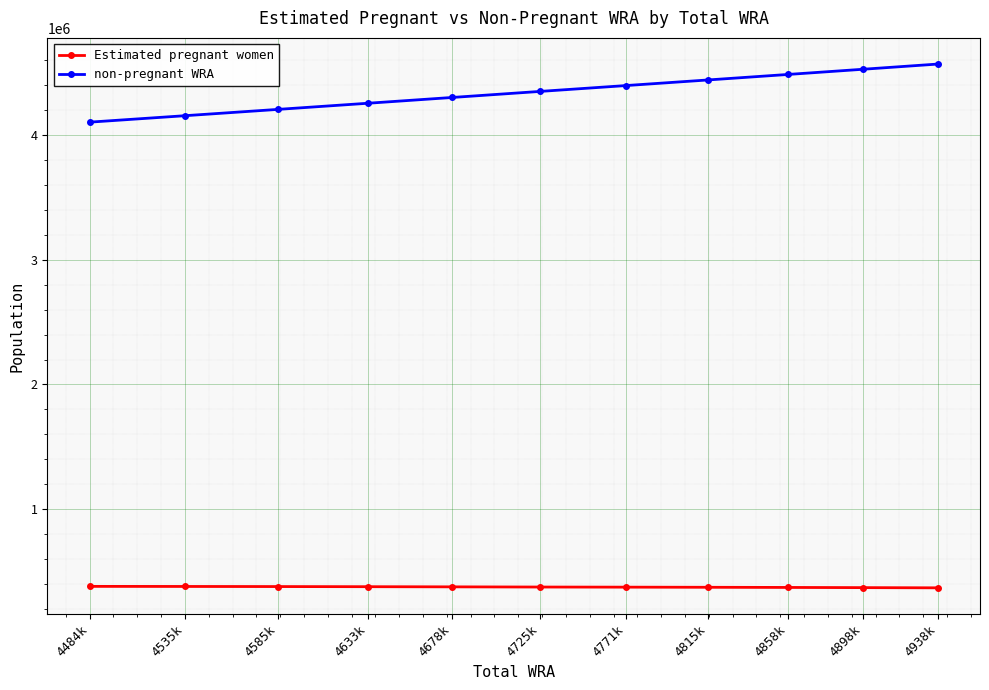

Which category has the highest value in the non-pregnant WRA series?

4938k